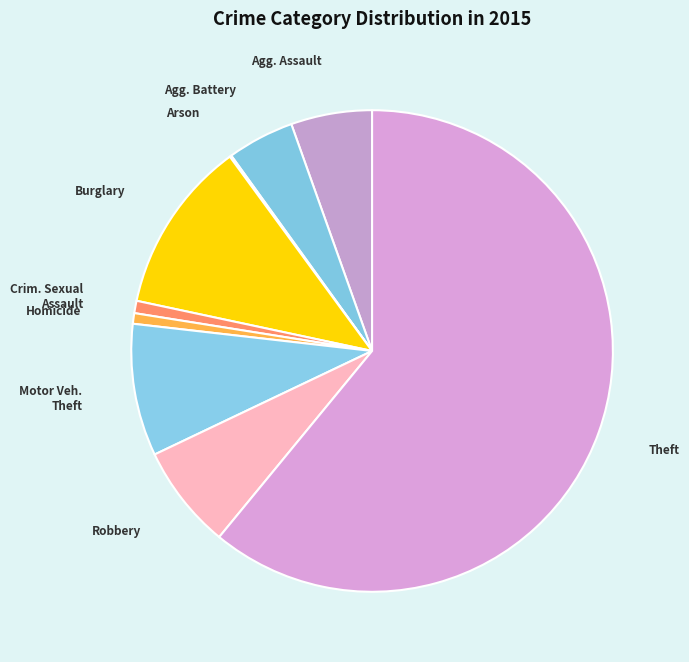

What is the smallest slice in the pie chart?

Arson